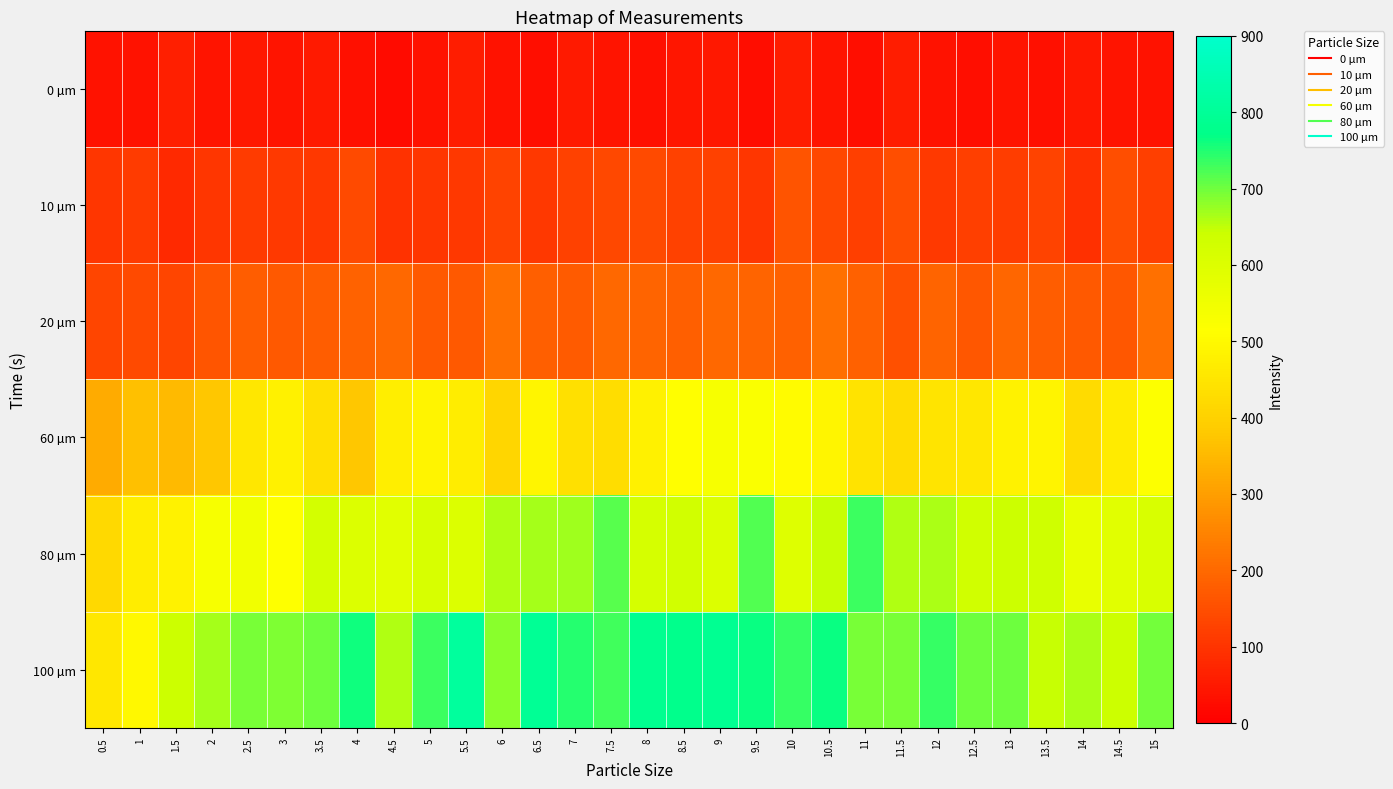

At how many categories does at least one series exceed 76?

30